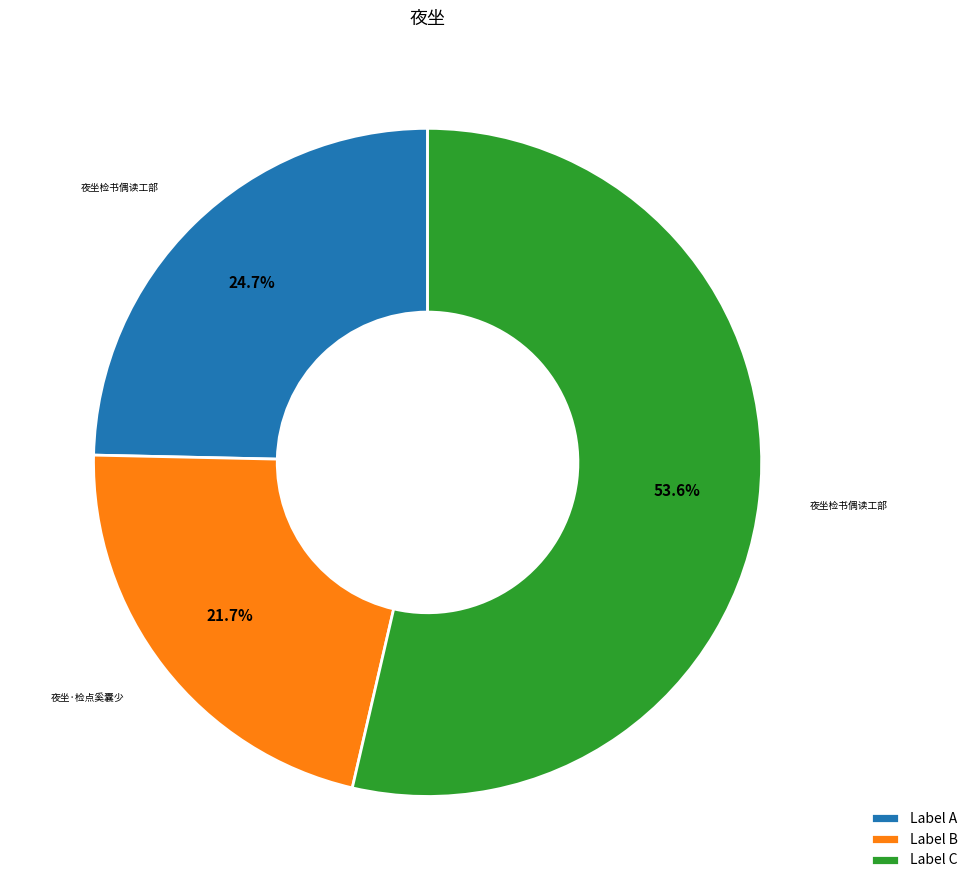

Which slice is the largest?

Label C